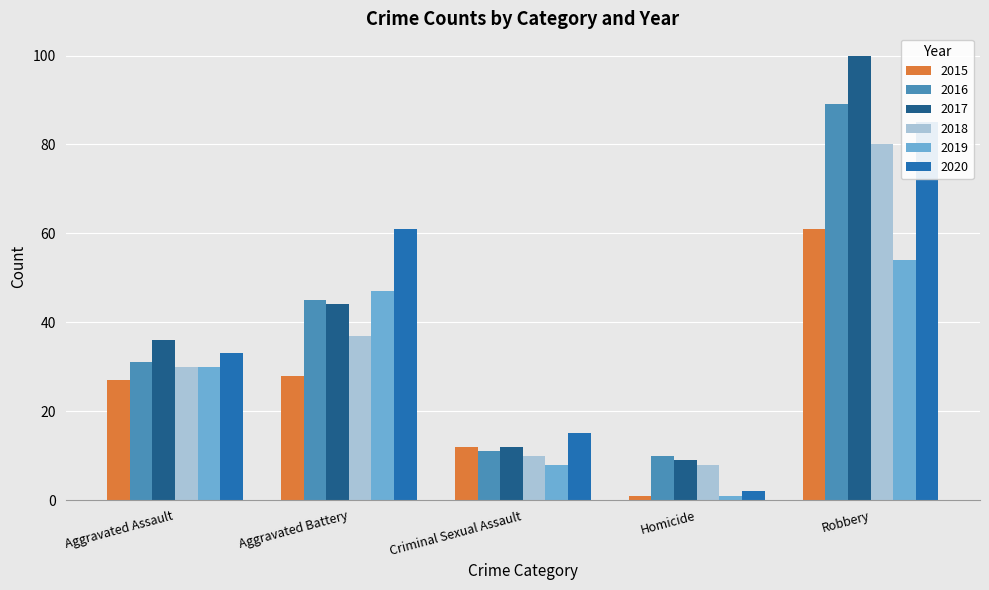

Read the 2018 value at Homicide, to the nearest 5.

10